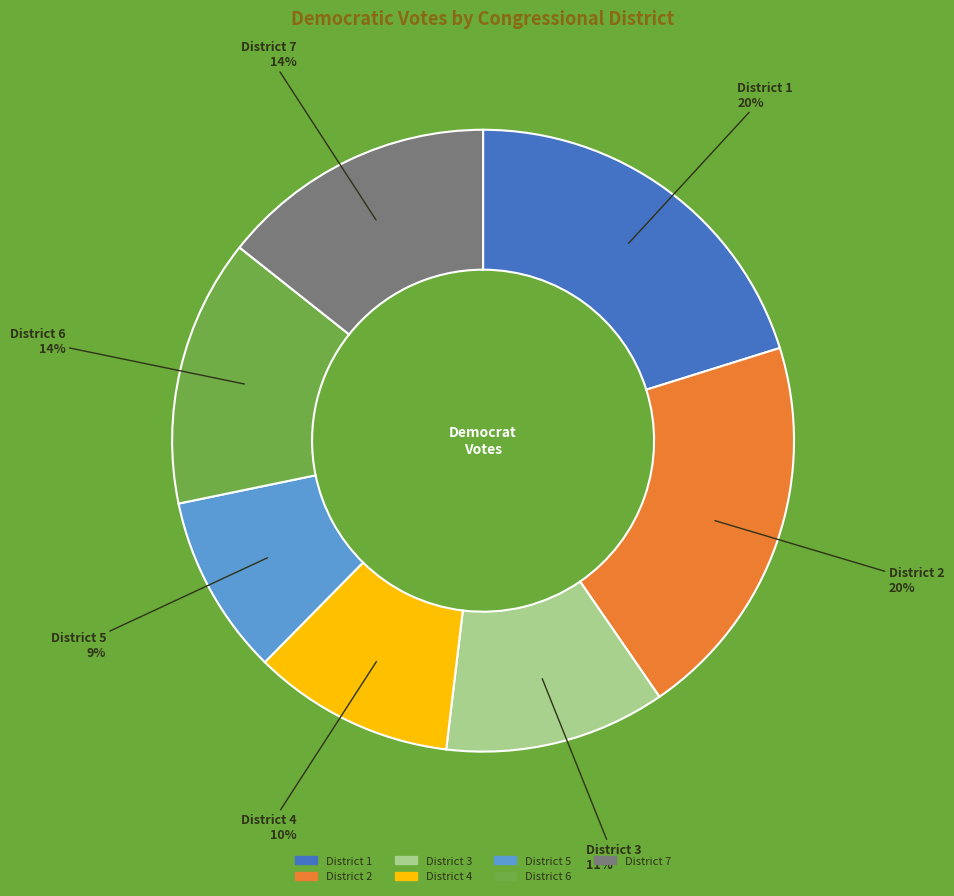

How many segments does this pie chart have?

7